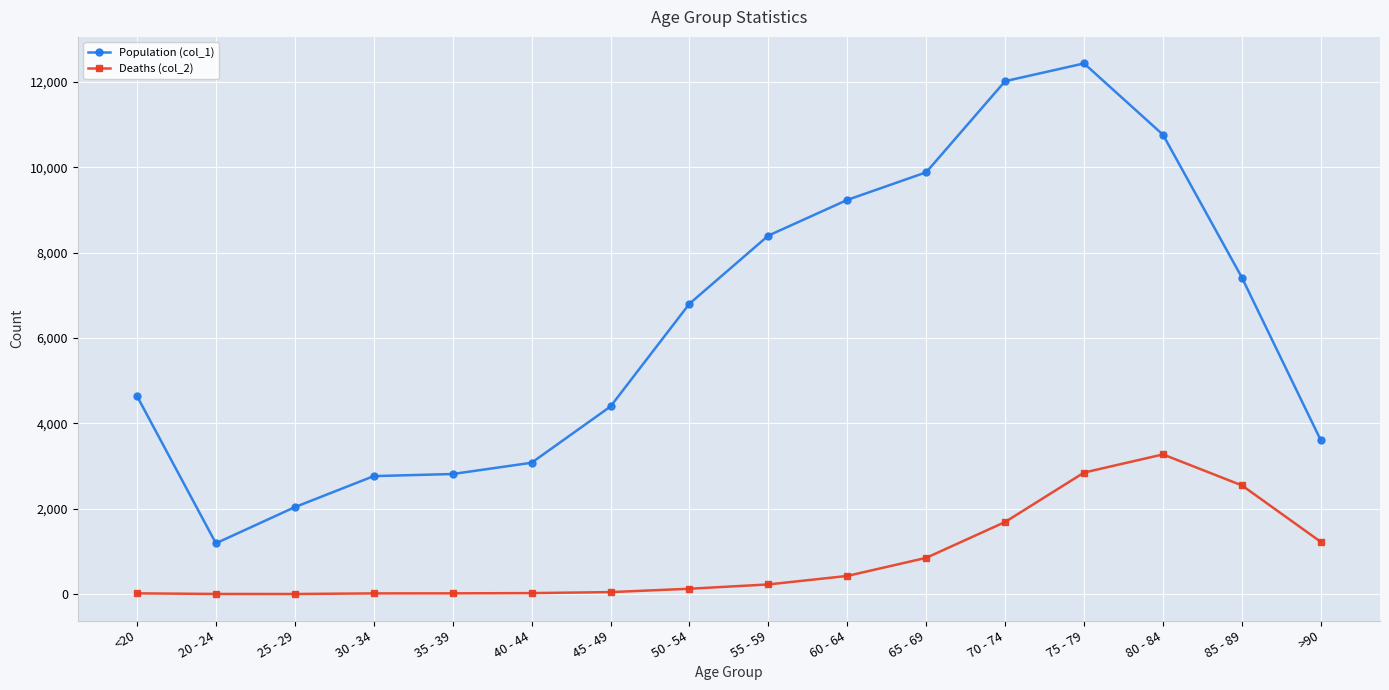

True or false: Deaths (col_2) has more than 0 points higher than both neighbors.

True